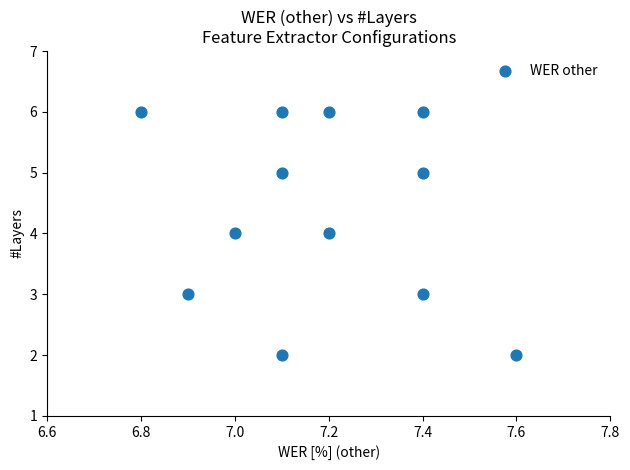

What is the average Y value?

4